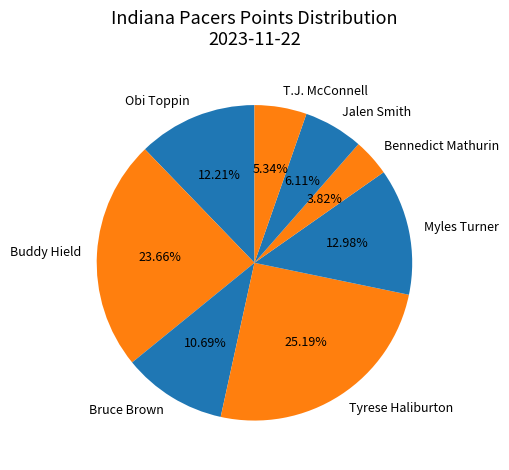

What is the smallest slice in the pie chart?

Bennedict Mathurin